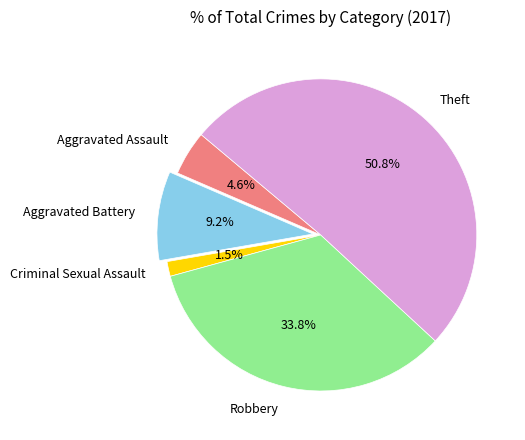

What is the largest slice in the pie chart?

Theft